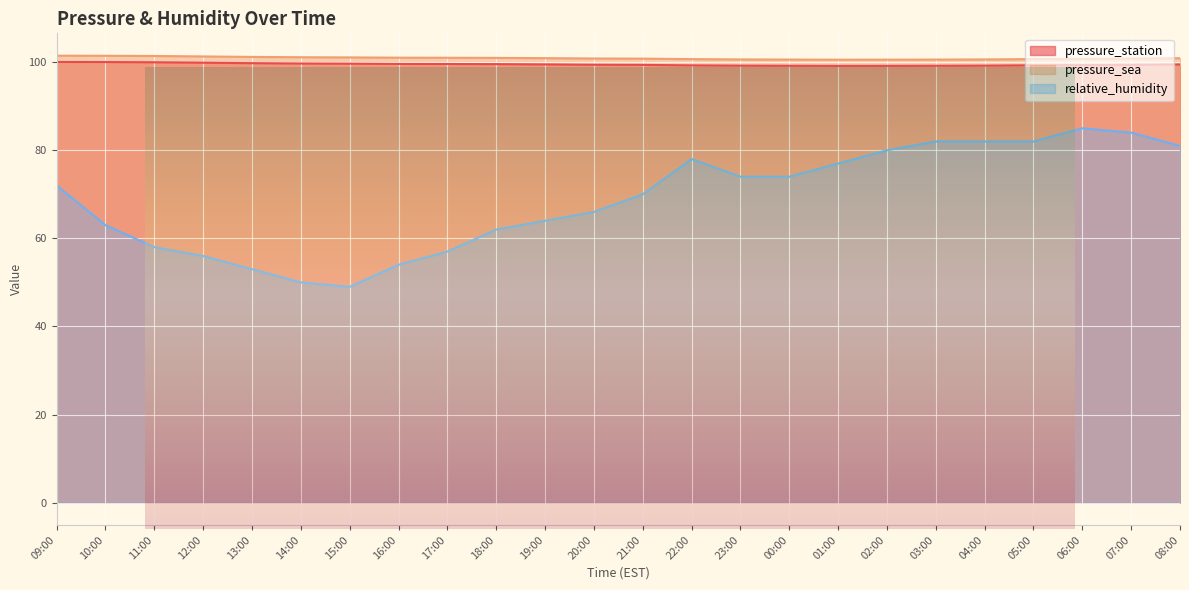

Which series has the largest total across all categories?

pressure_sea